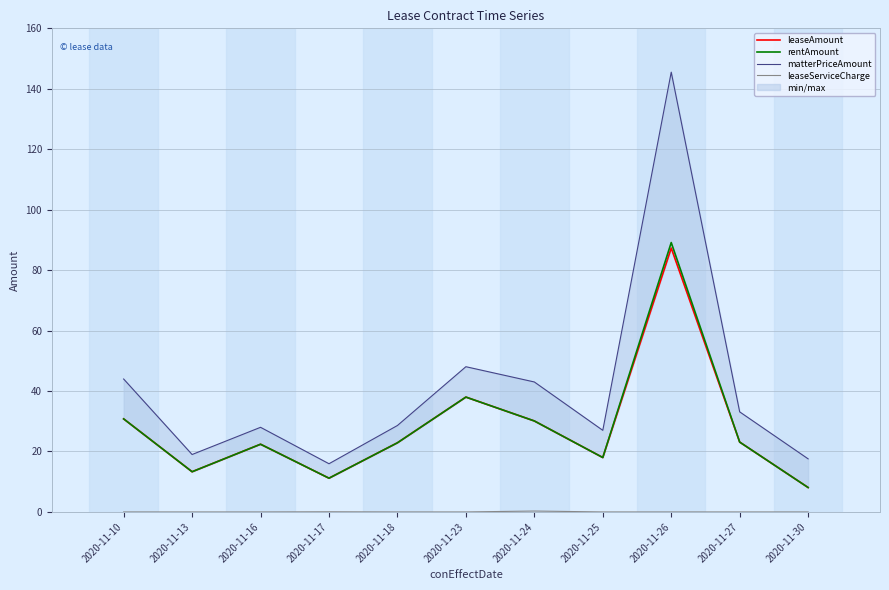

Which series has the largest range (max minus min)?

matterPriceAmount